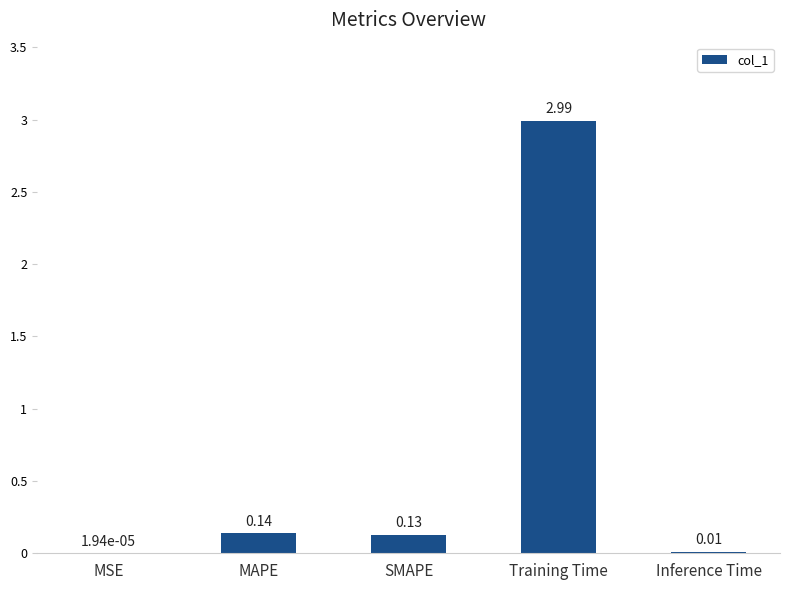

What is the sum of the values at Inference Time and Training Time?

3.0